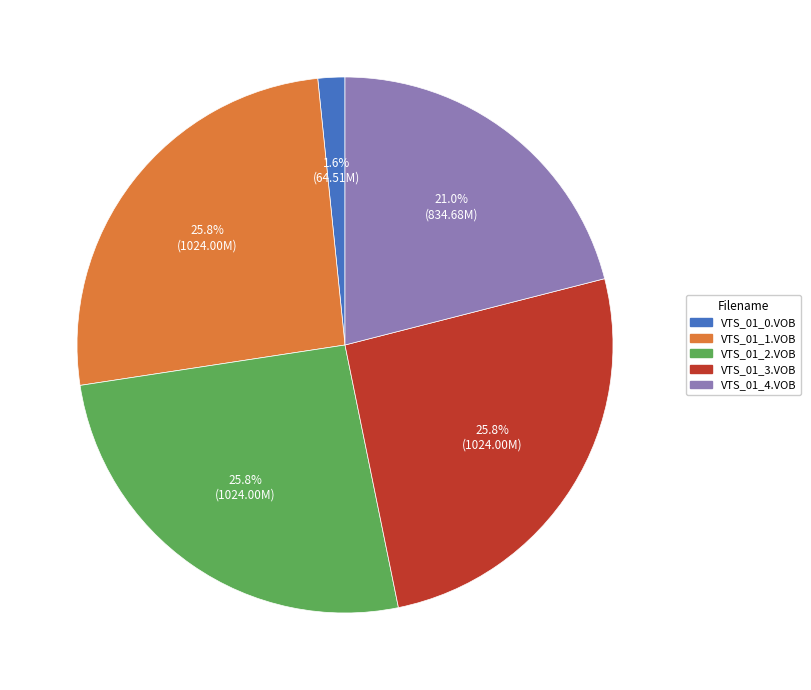

The VTS_01_4.VOB slice represents 7% of the pie. True or false?

False